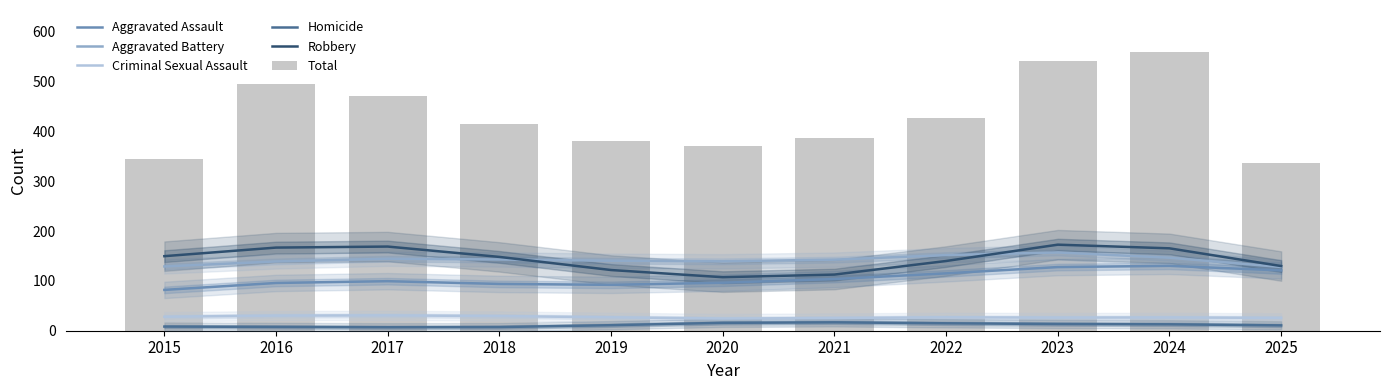

Rank the categories by Homicide value from lowest to highest.

2017, 2018, 2016, 2015, 2025, 2019, 2024, 2023, 2022, 2020, 2021